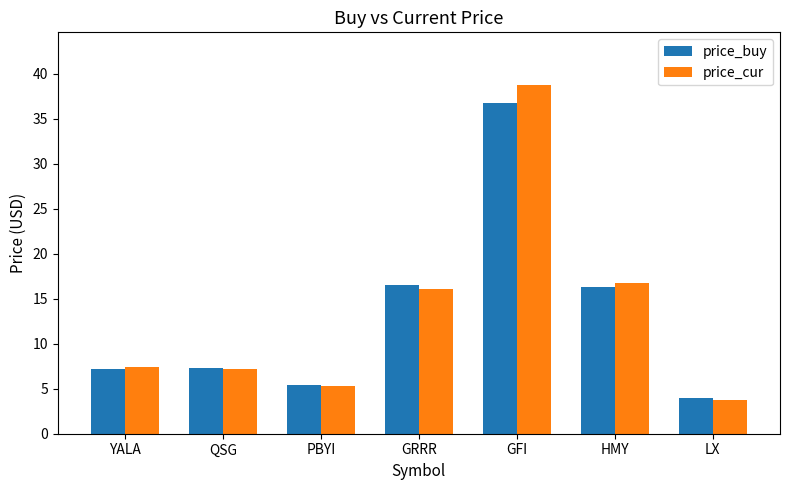

What is the label of the 4th bar from the right?

GRRR